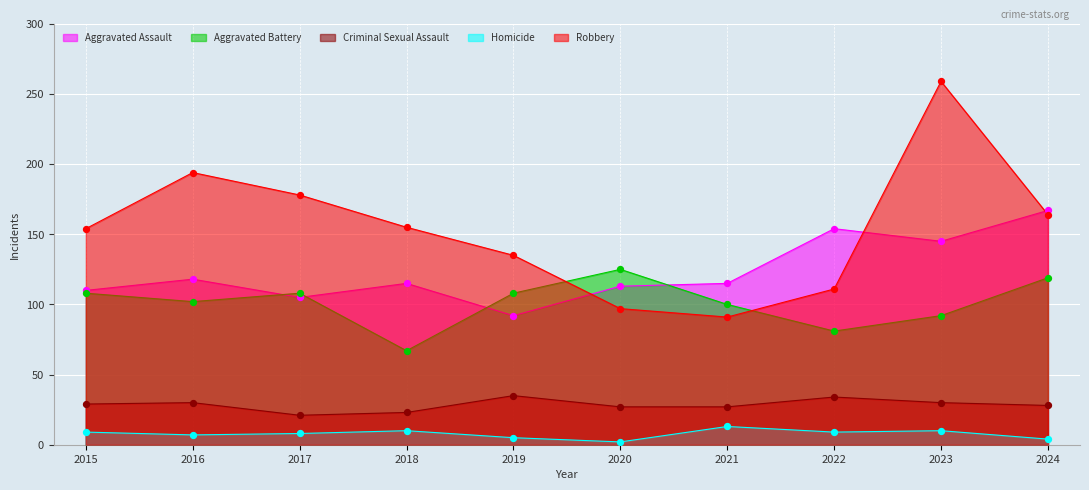

Which series has the widest spread of Y values?

Robbery